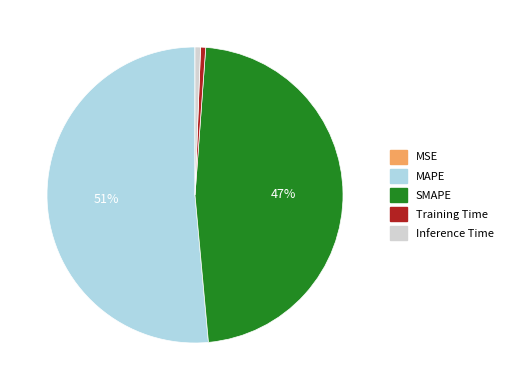

Which slice is the largest?

MAPE